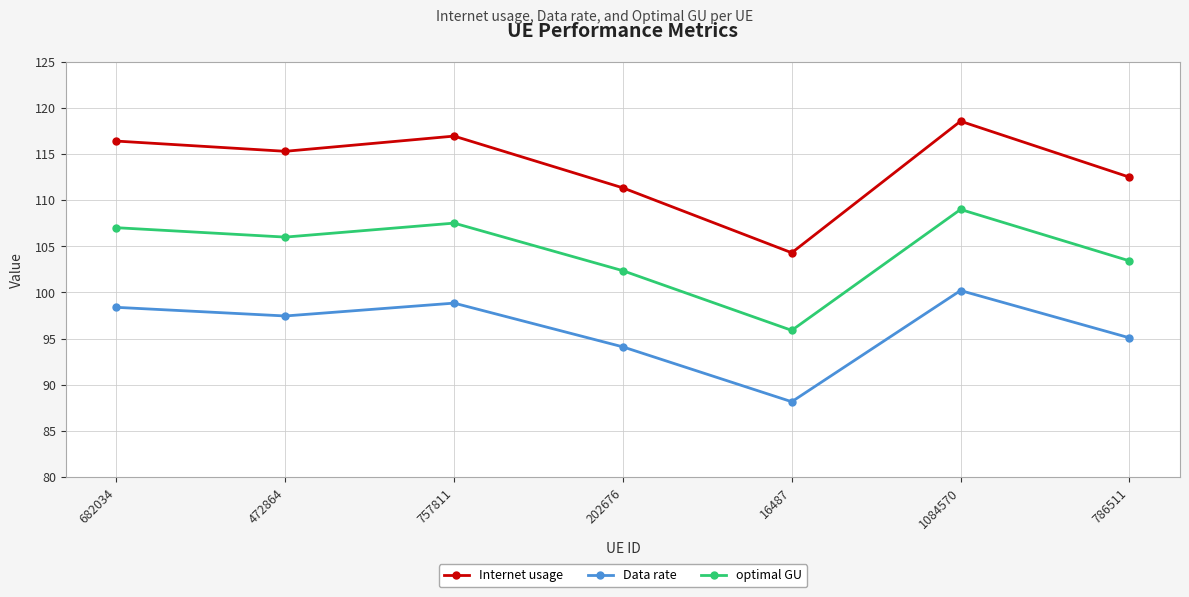

Does the chart display data point markers on the line(s)?

Yes